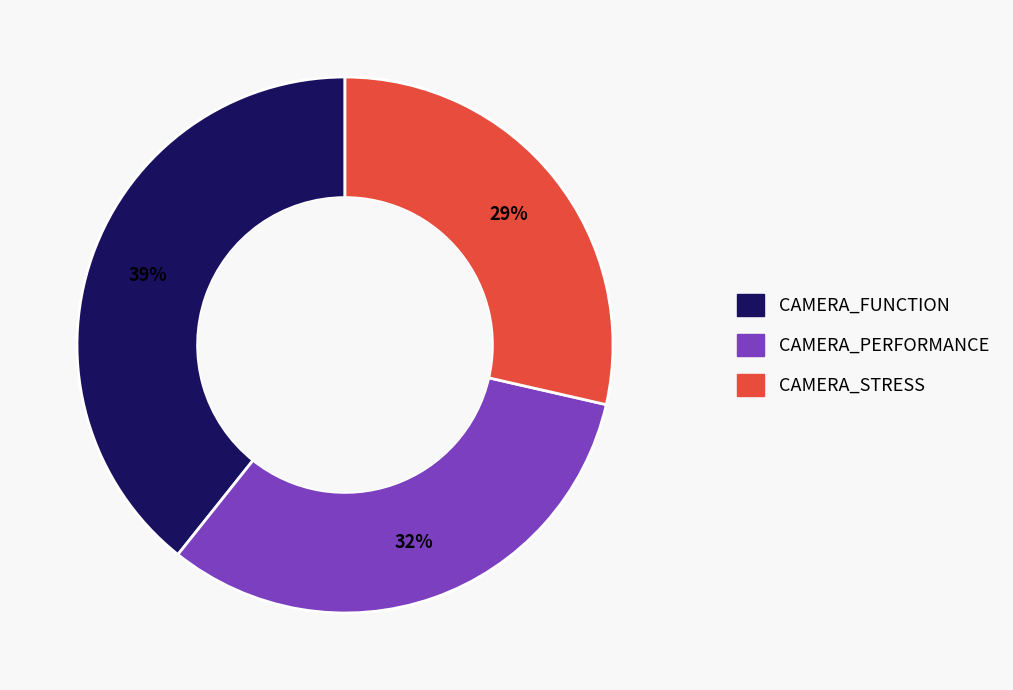

How many slices are in this pie chart?

3